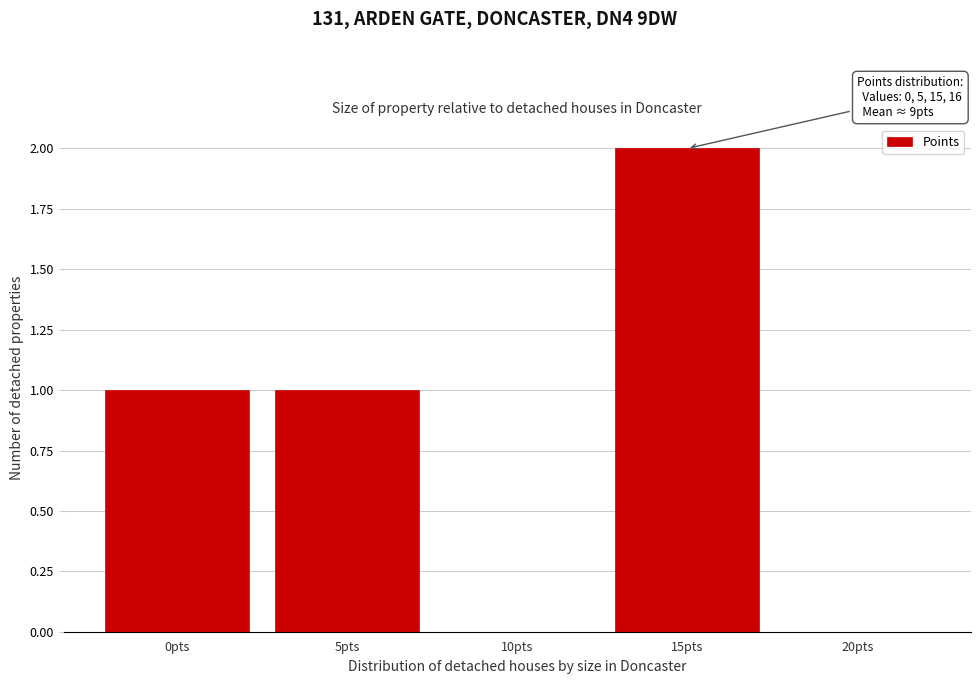

Reading left to right, what are all the values shown in this chart?

0pts=1	5pts=1	10pts=0	15pts=2	20pts=0